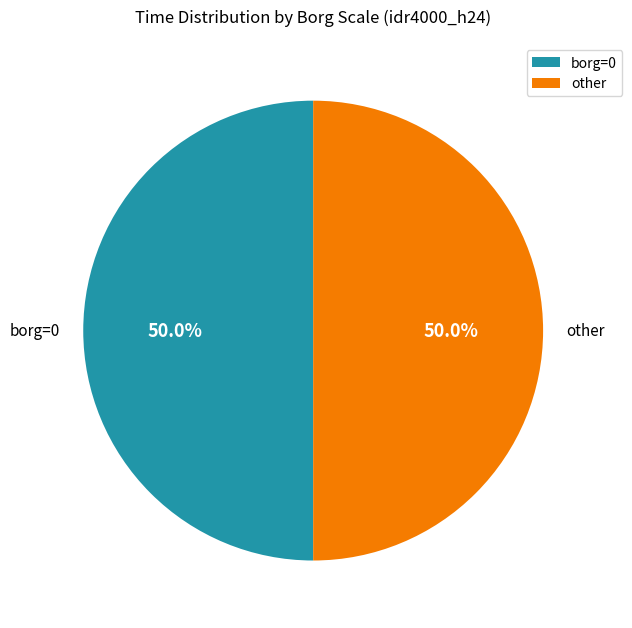

Combined, do borg=0 and other account for over 50%?

Yes